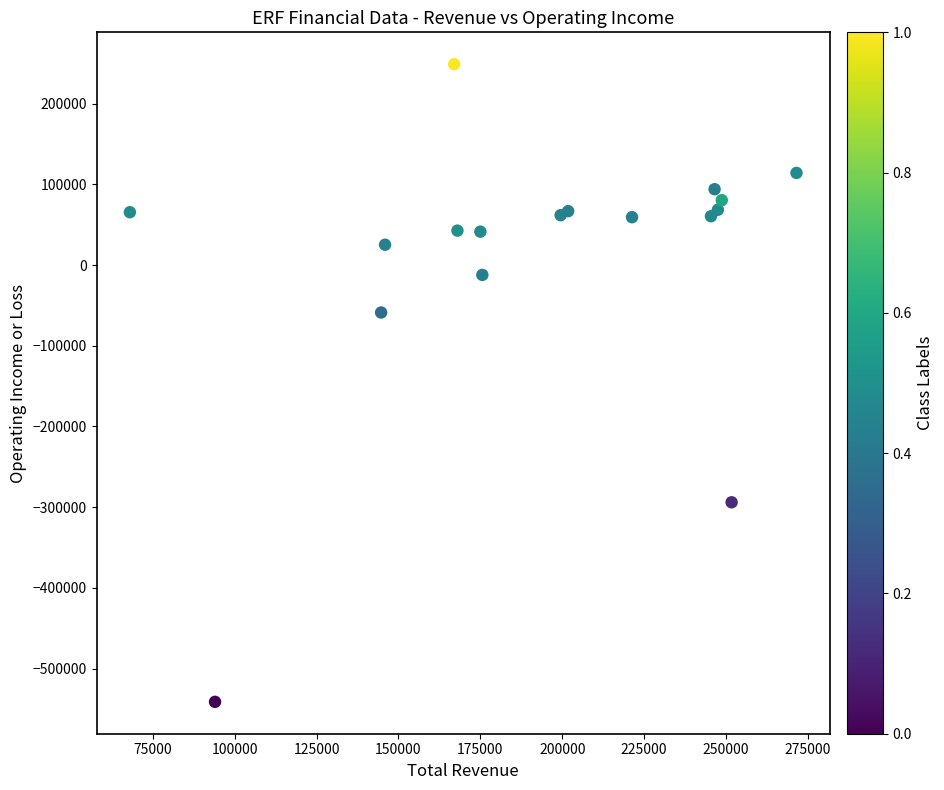

What Y value in the scatter plot is closest to -146200?

-58800